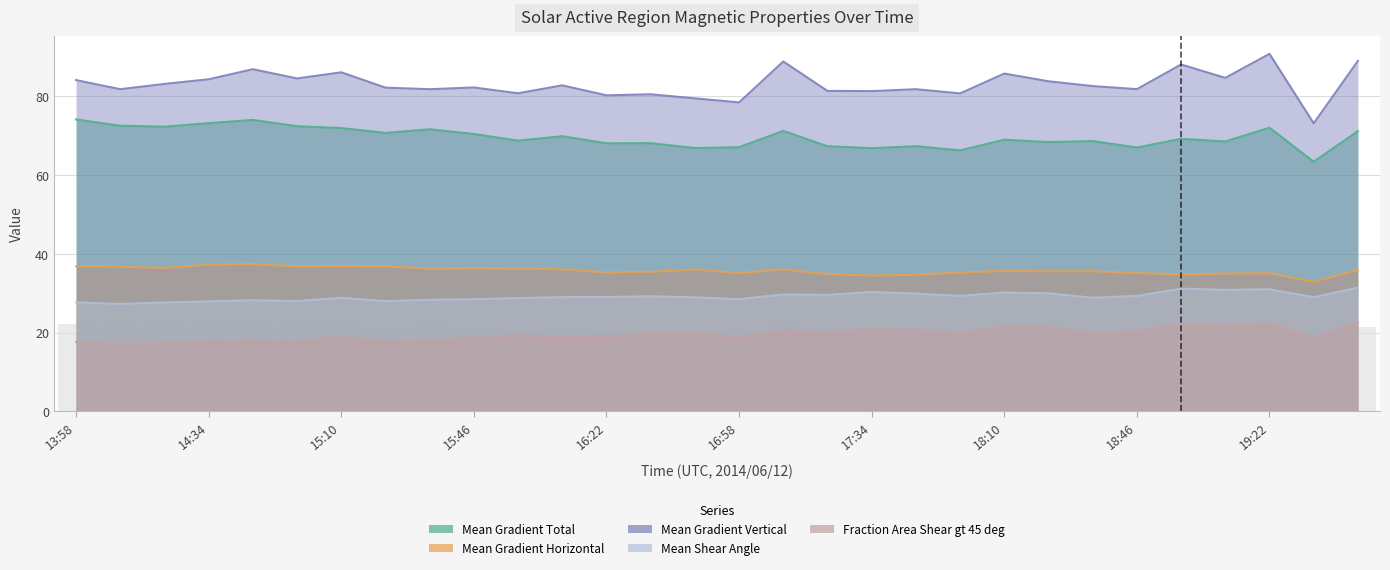

At which label is Fraction Area Shear gt 45 deg closest to 19?

16:22